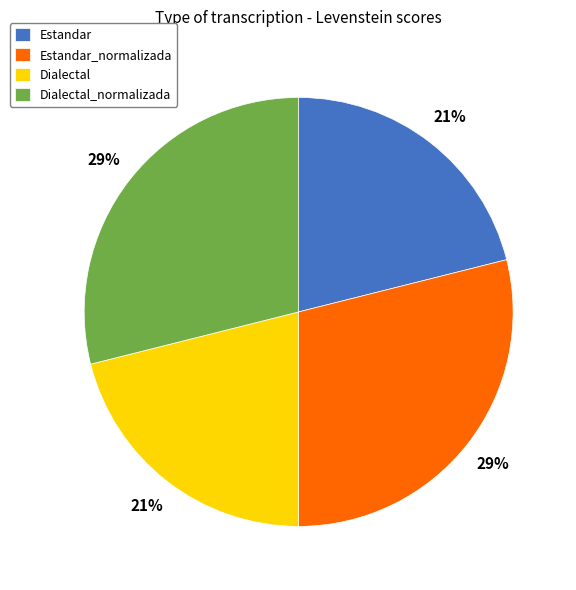

Which has a higher value, Estandar_normalizada or Dialectal?

Estandar_normalizada